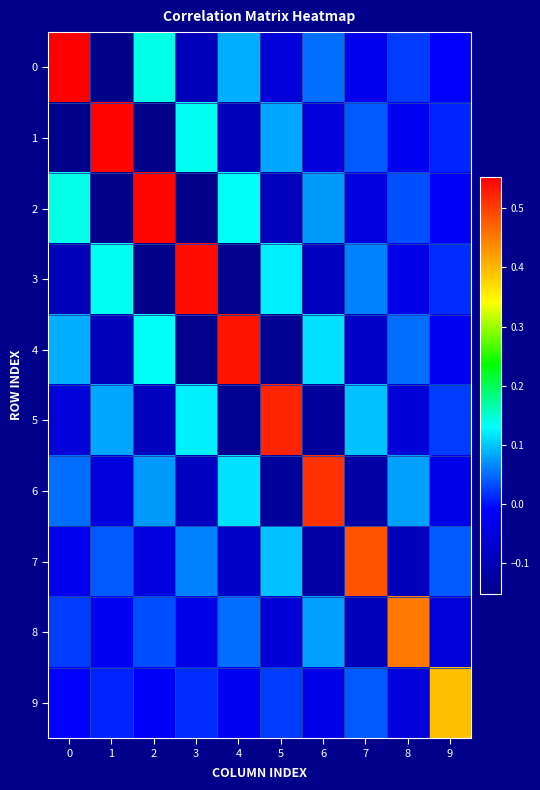

Which series changed the most between 3 and 9?

3